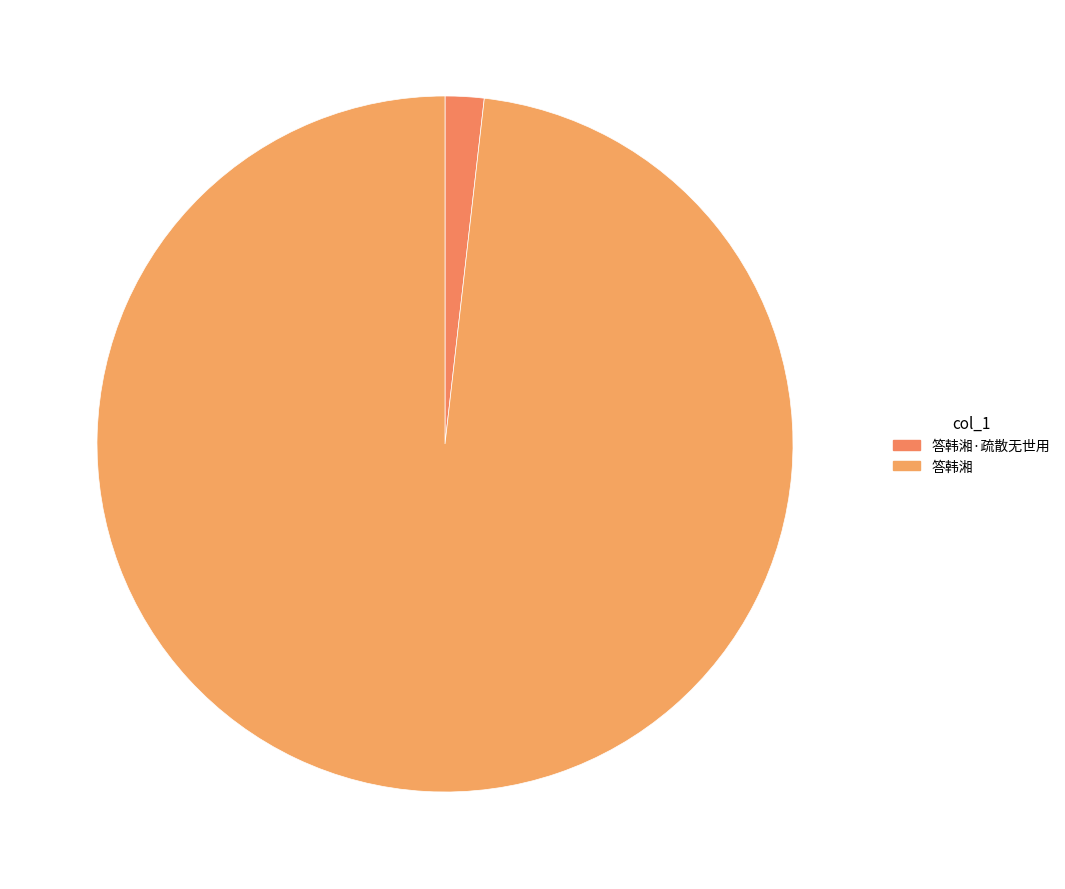

Approximately how many times larger is the value at 答韩湘 compared to 答韩湘·疏散无世用?

54.5